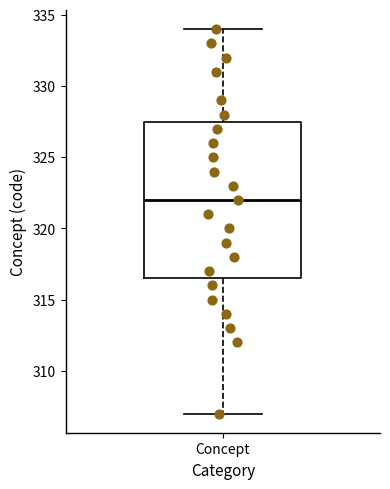

Where does the lower whisker of the box for Concept end on the y-axis? The values are not printed on the chart, so give them approximately, as read against the axis.

307.0